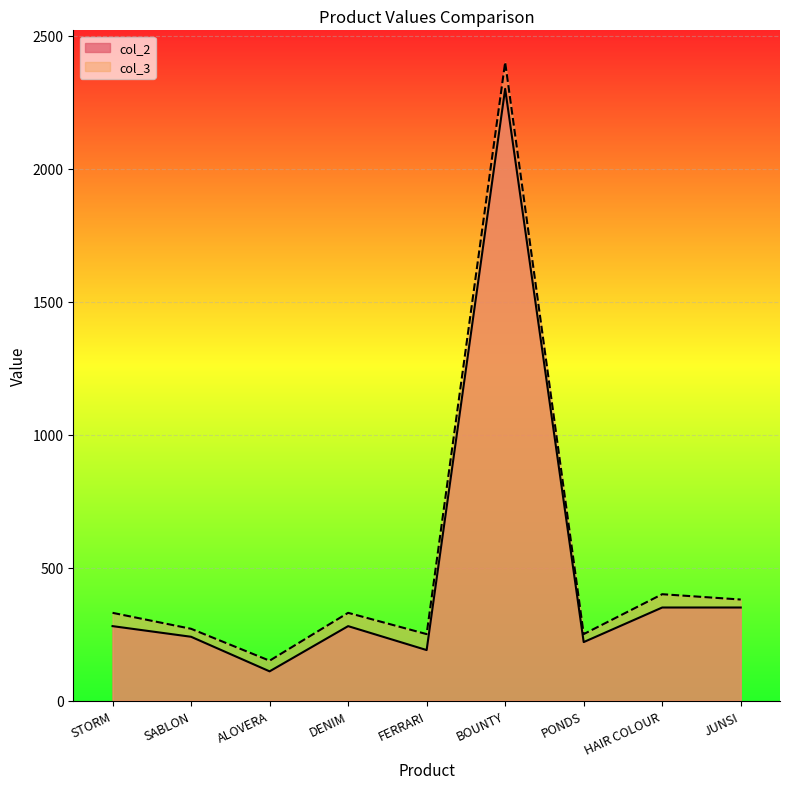

Reading left to right, list all the values displayed in this chart.

col_2: STORM=280	SABLON=240	ALOVERA=110	DENIM=280	FERRARI=190	BOUNTY=2300	PONDS=220	HAIR COLOUR=350	JUNSI=350
col_3: STORM=330	SABLON=270	ALOVERA=150	DENIM=330	FERRARI=250	BOUNTY=2400	PONDS=250	HAIR COLOUR=400	JUNSI=380